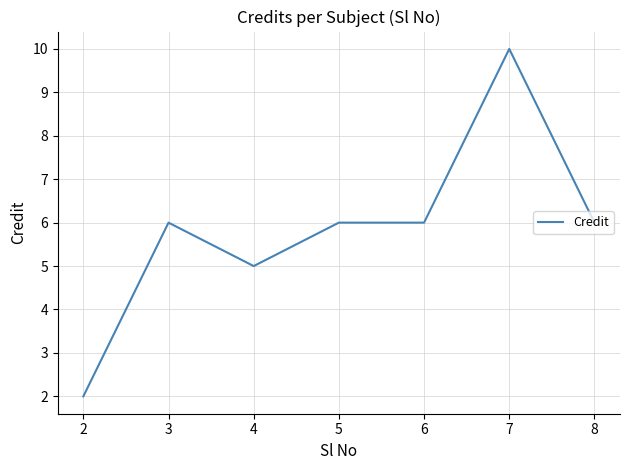

The chart shows a value of 6 at 8. True or false?

True